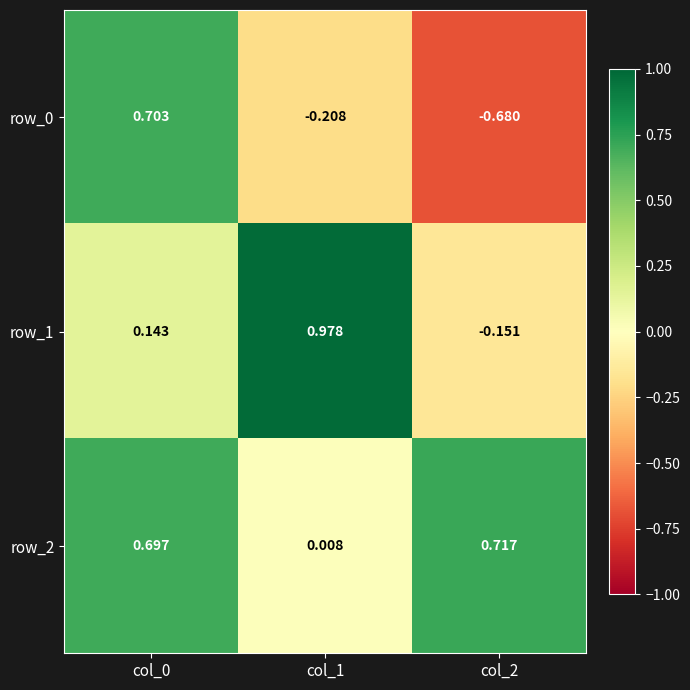

Is the value of row_0 at col_0 greater than the value of row_1 at col_0?

Yes